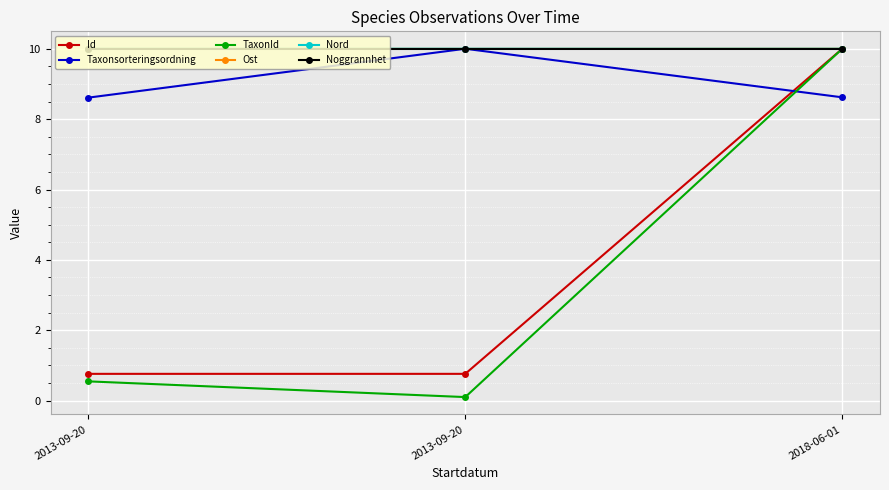

Between 2013-09-20 and 2018-06-01, which series saw the biggest shift?

TaxonId